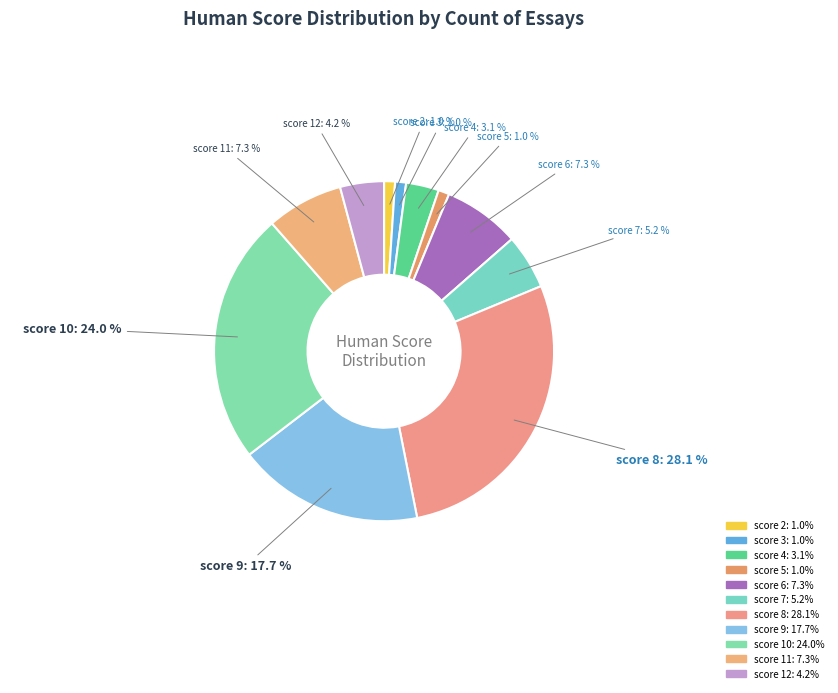

How many segments does this pie chart have?

11